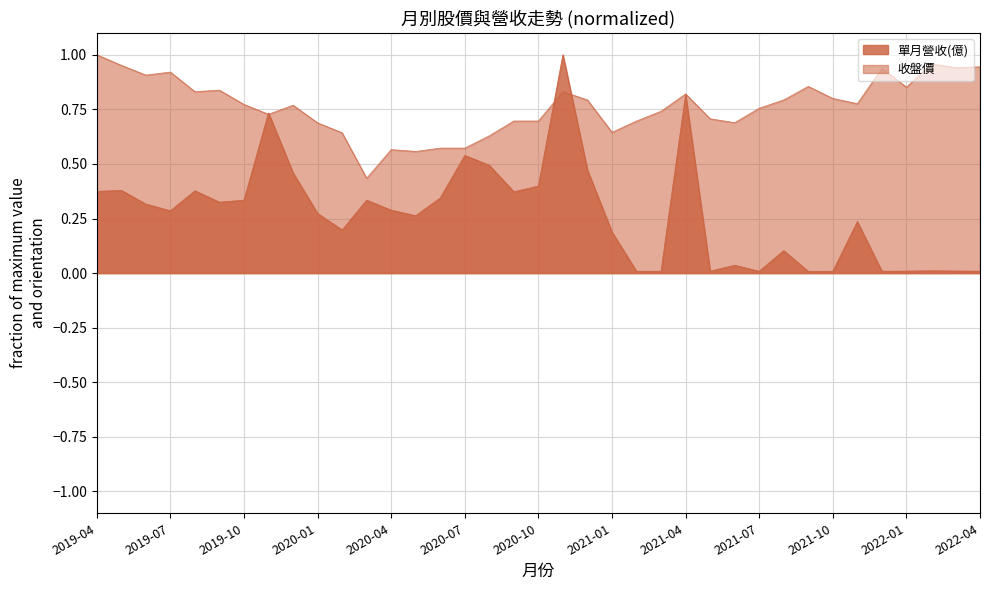

The value of 單月營收(億) at 2019-04 is 0.1. True or false?

False